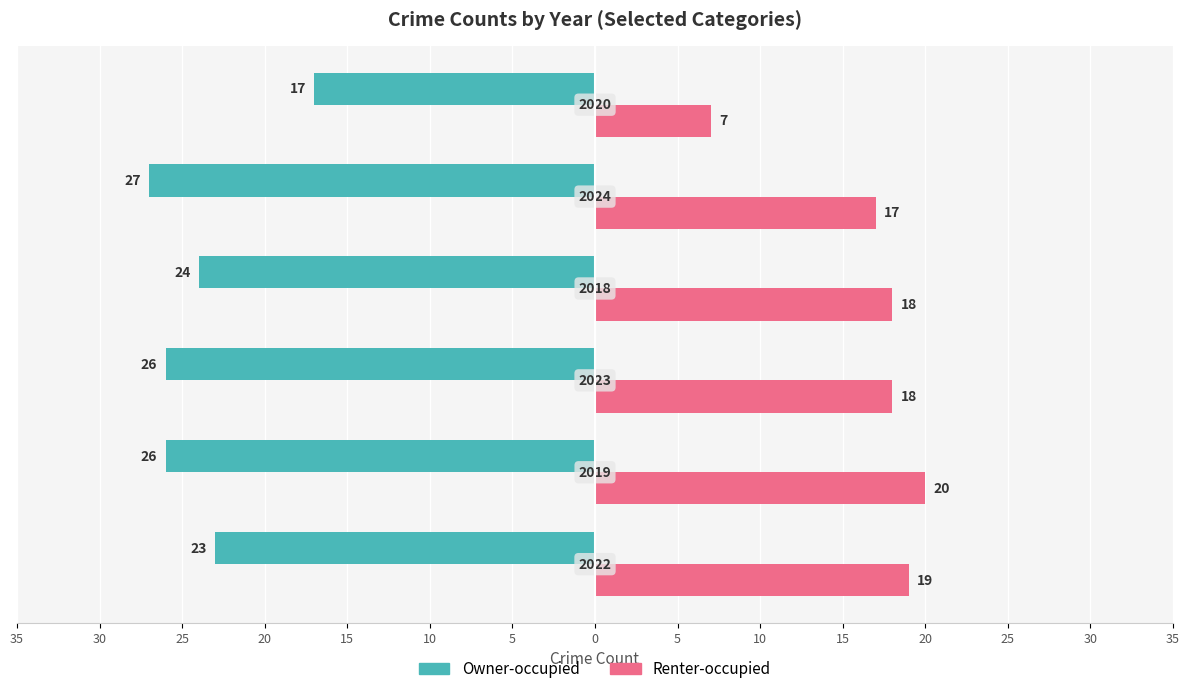

What are all the series names shown in the legend?

Owner-occupied, Renter-occupied